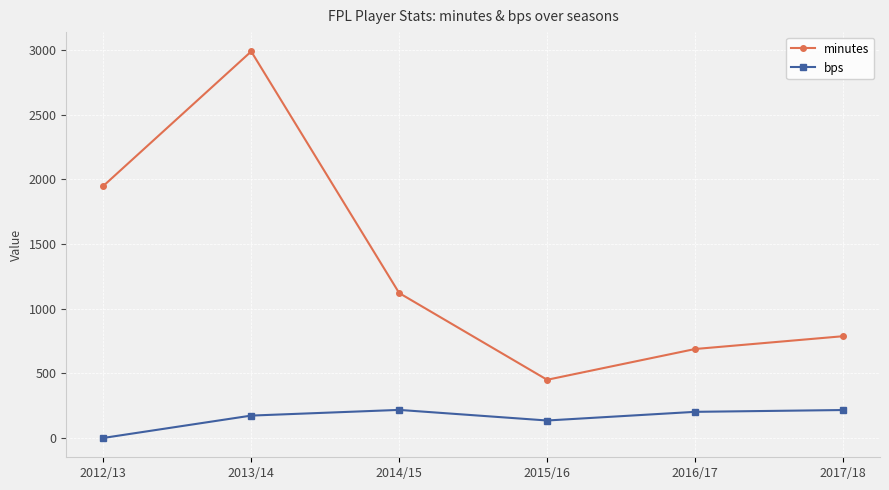

How many series are shown in this chart?

2